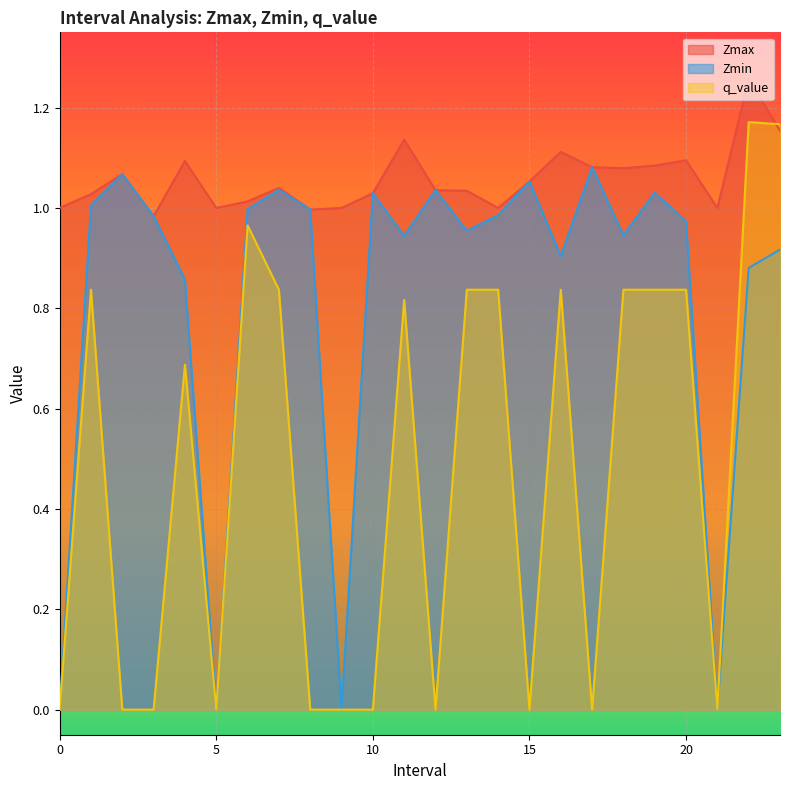

The q_value series shows 0.8 at 1.0. True or false?

True